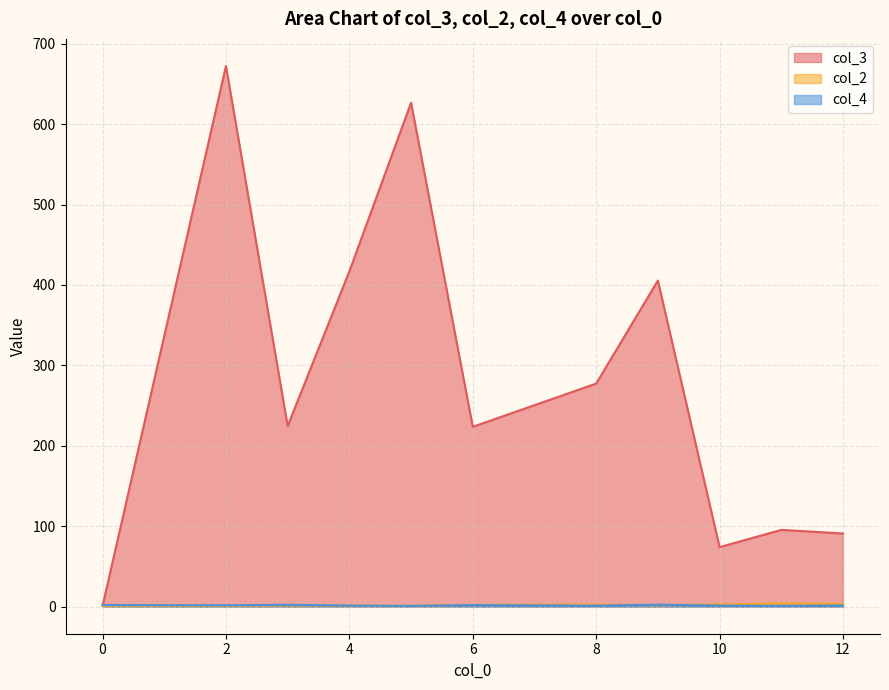

What is the difference between the maximum and minimum values in the col_3 series?

671.3